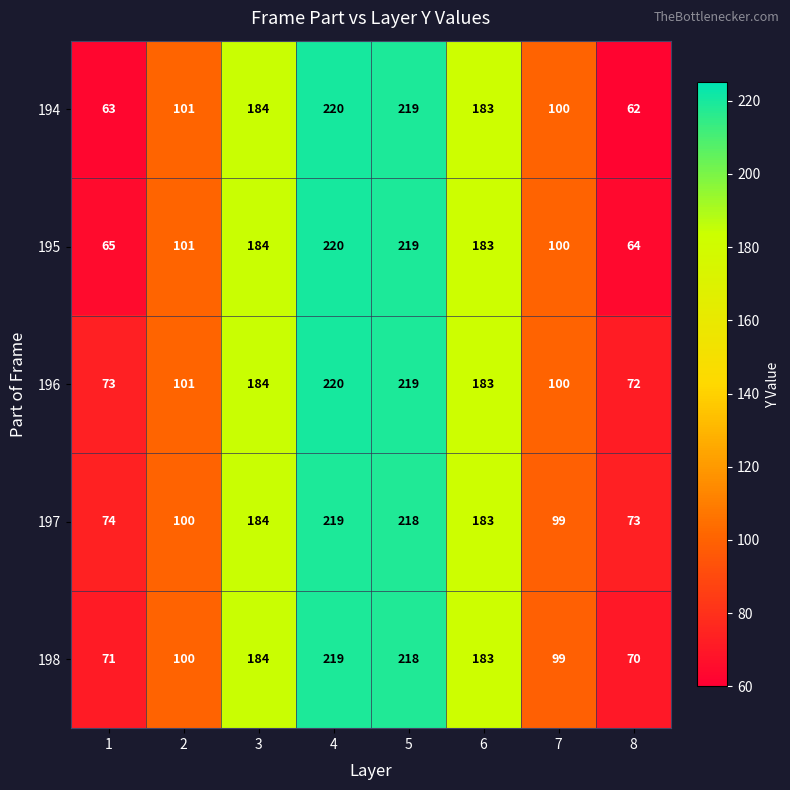

What is the total value across all series at 2?

503